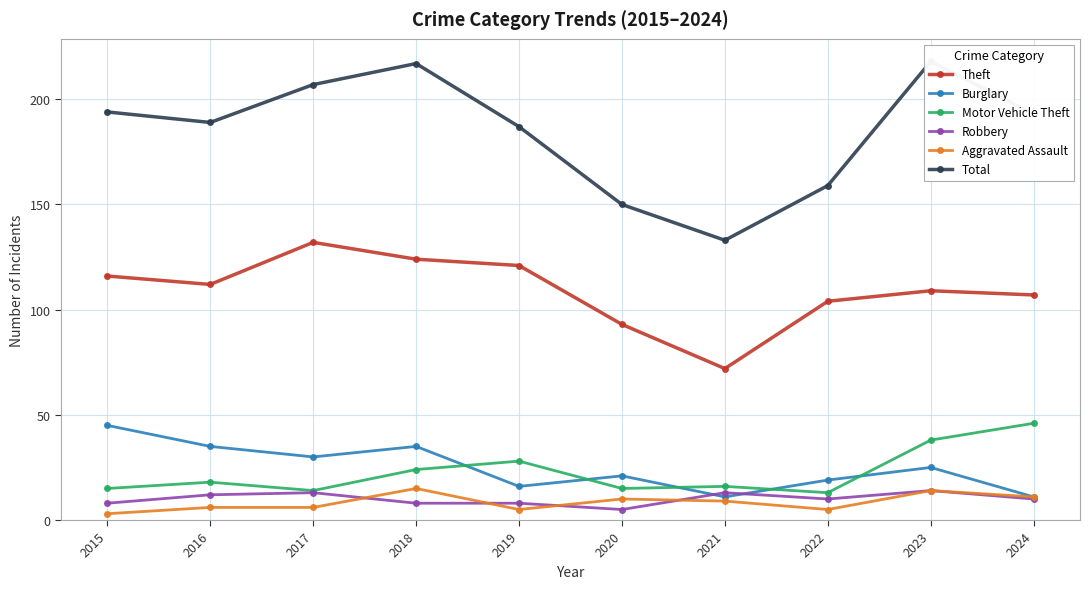

Which has a higher value, 2023 or 2017?

2017